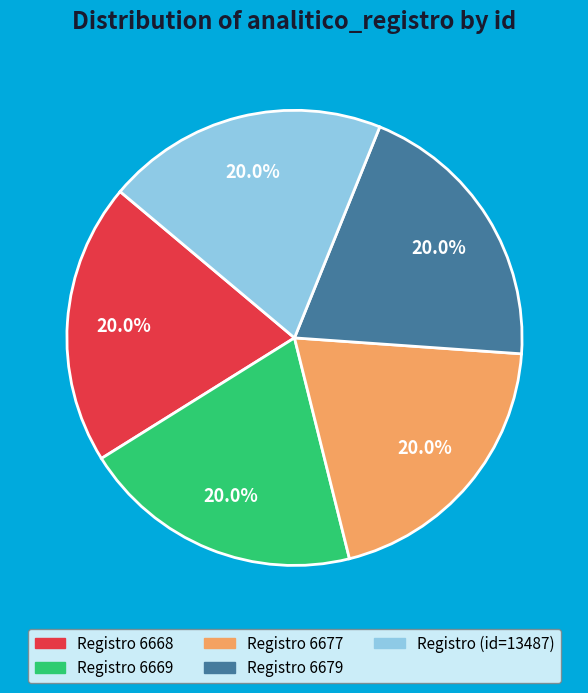

Is there a majority slice in this chart?

No